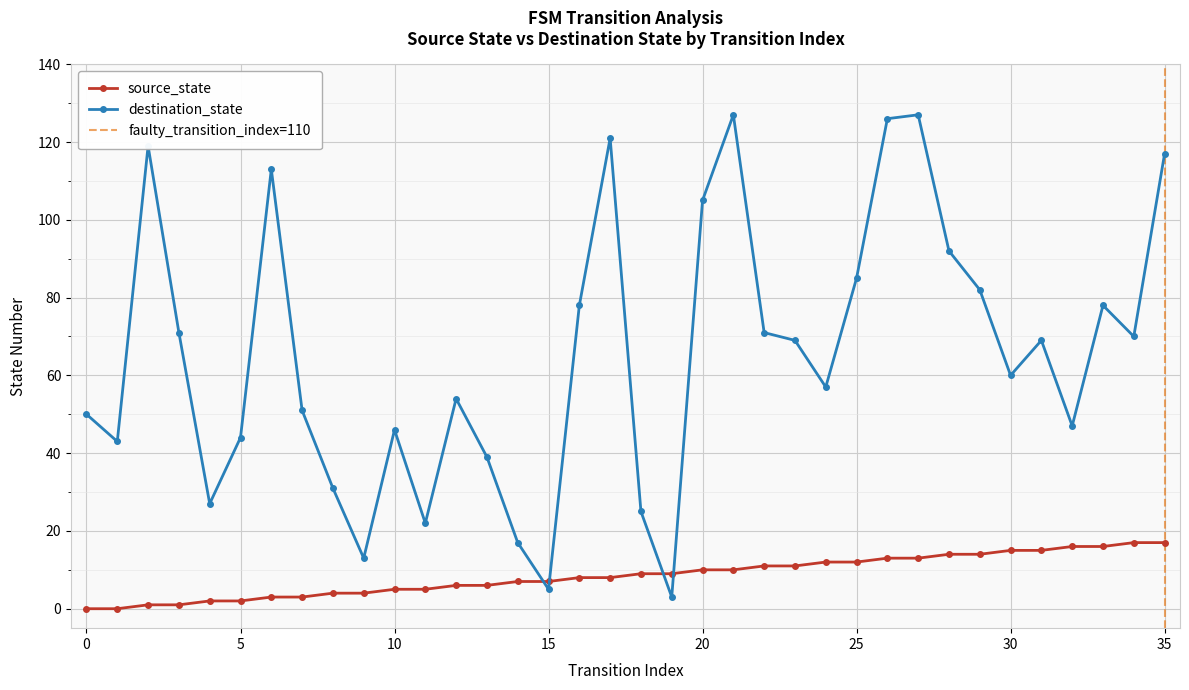

List the series in order of their overall mean, highest first.

destination_state, source_state